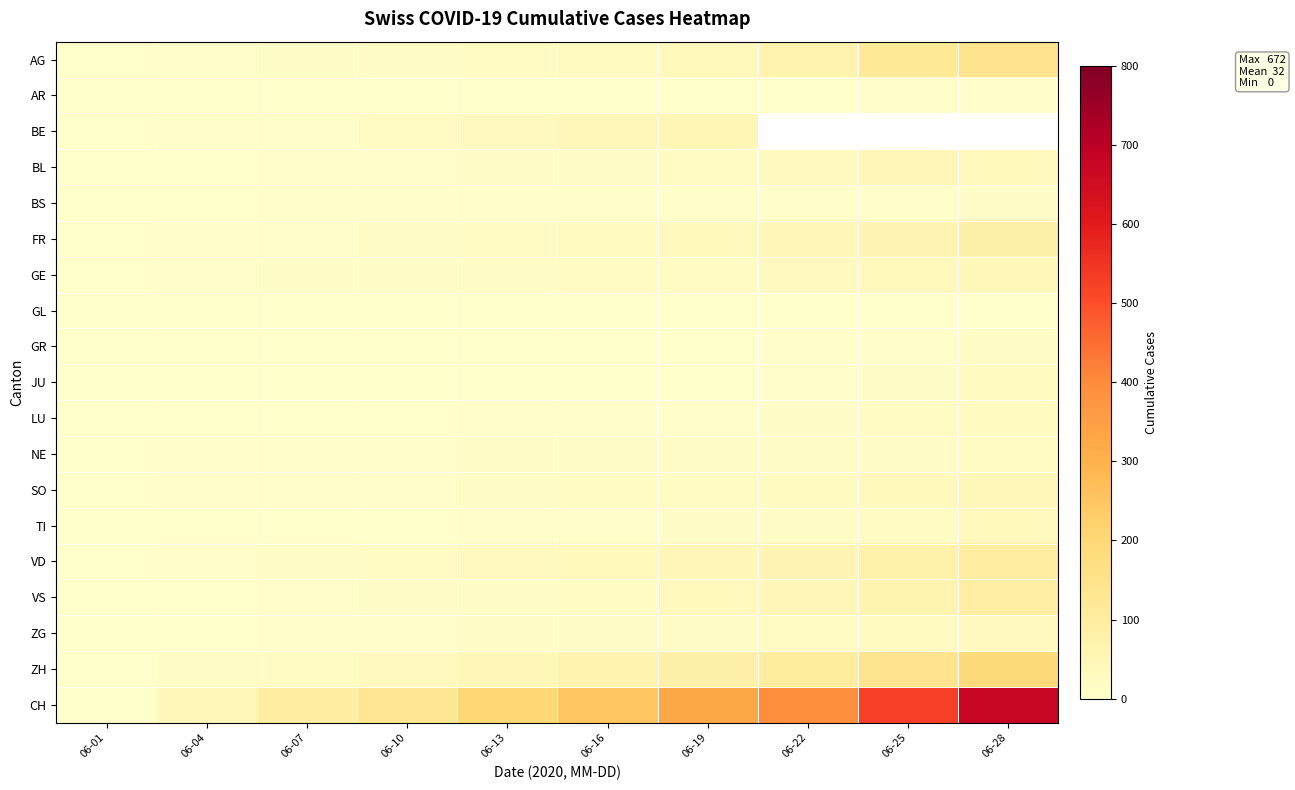

Which category has the lowest value in the BE series?

06-01